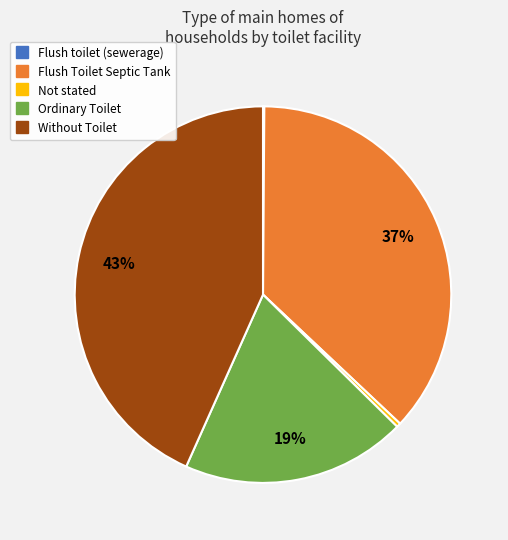

Which has a higher value, Without Toilet or Not stated?

Without Toilet